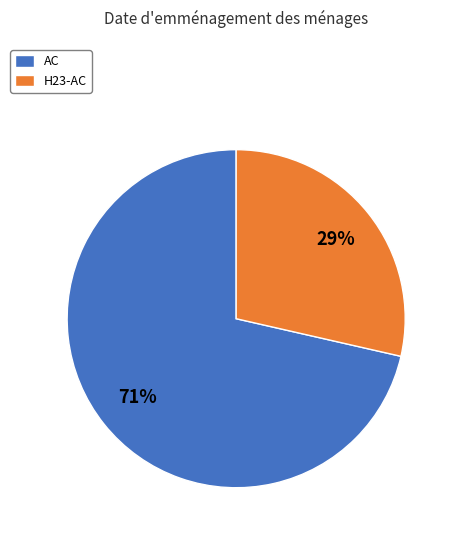

Which category has the biggest portion of the pie?

AC